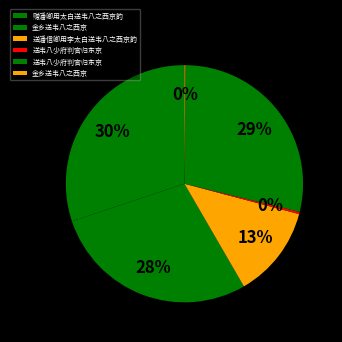

How many segments does this pie chart have?

6